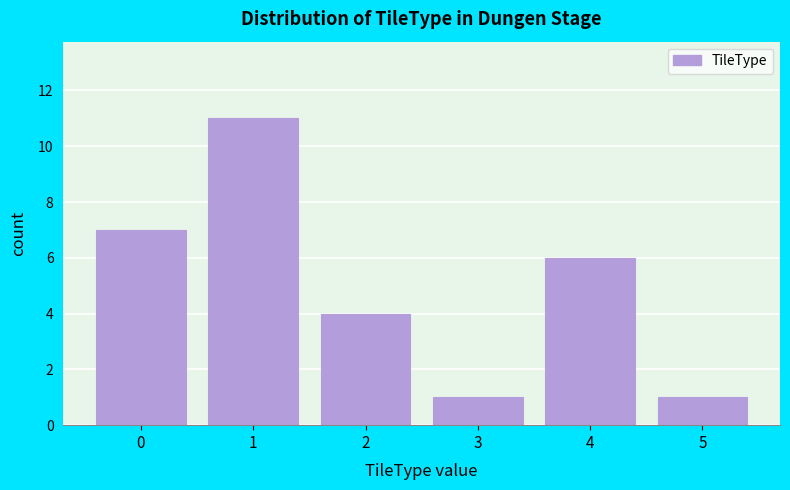

Reading left to right, list all the values displayed in this chart.

0=7	1=11	2=4	3=1	4=6	5=1